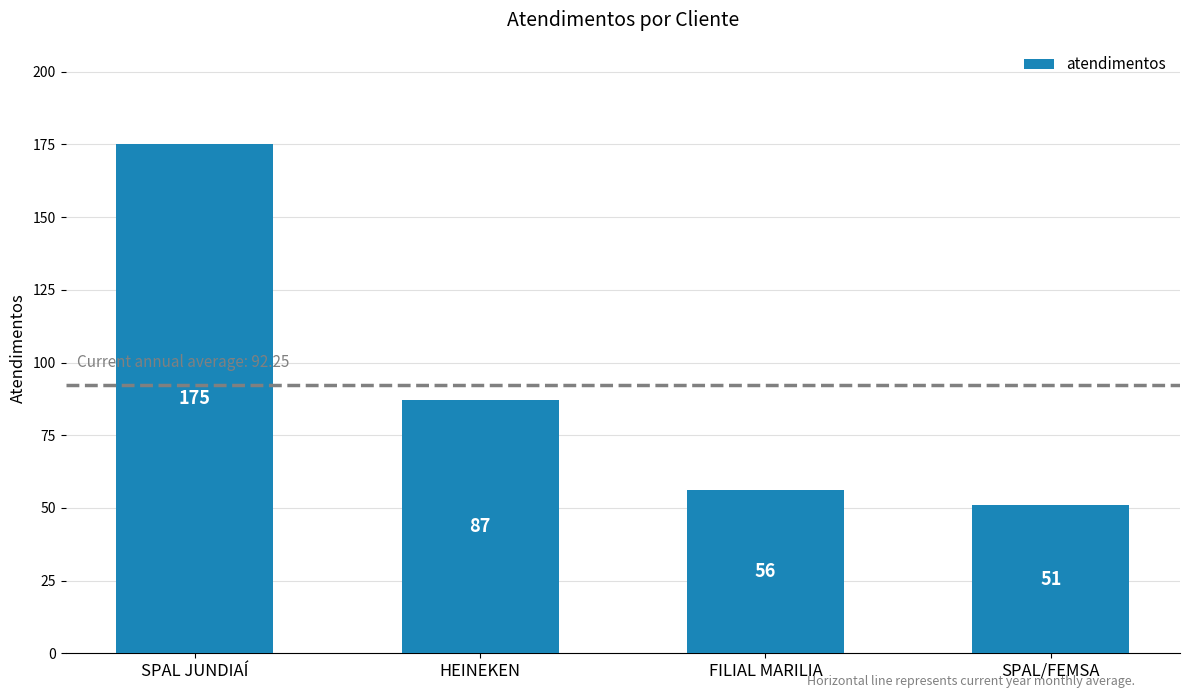

List the labels in order of value, largest first.

SPAL JUNDIAÍ, HEINEKEN, FILIAL MARILIA, SPAL/FEMSA